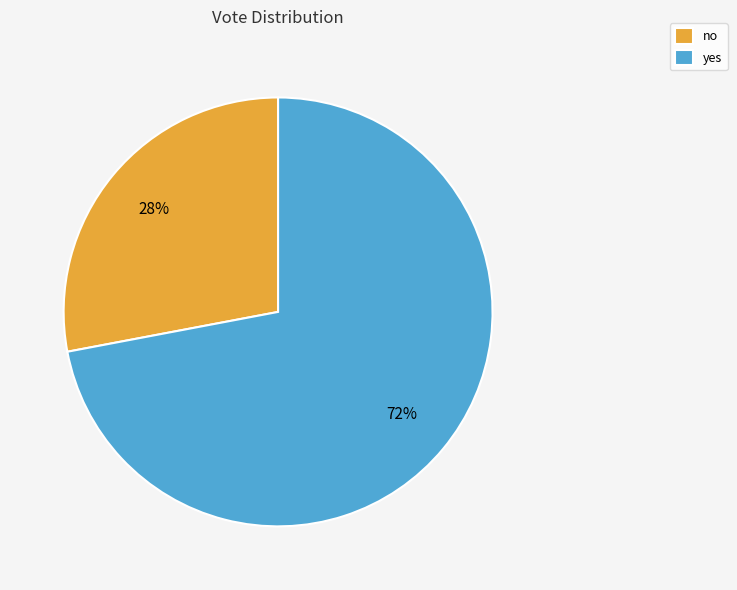

Which category has the smallest portion of the pie?

no